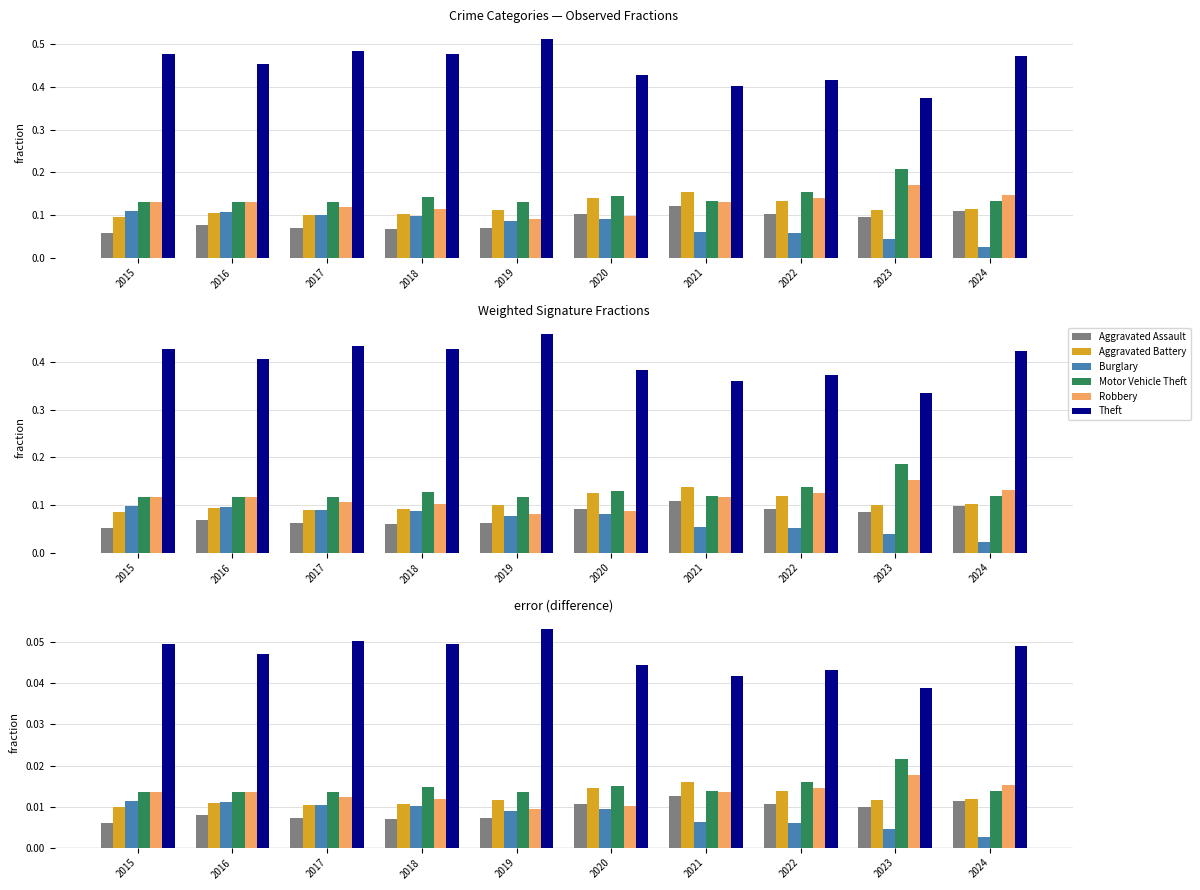

Between 2017 and 2023, which series saw the biggest shift?

Theft